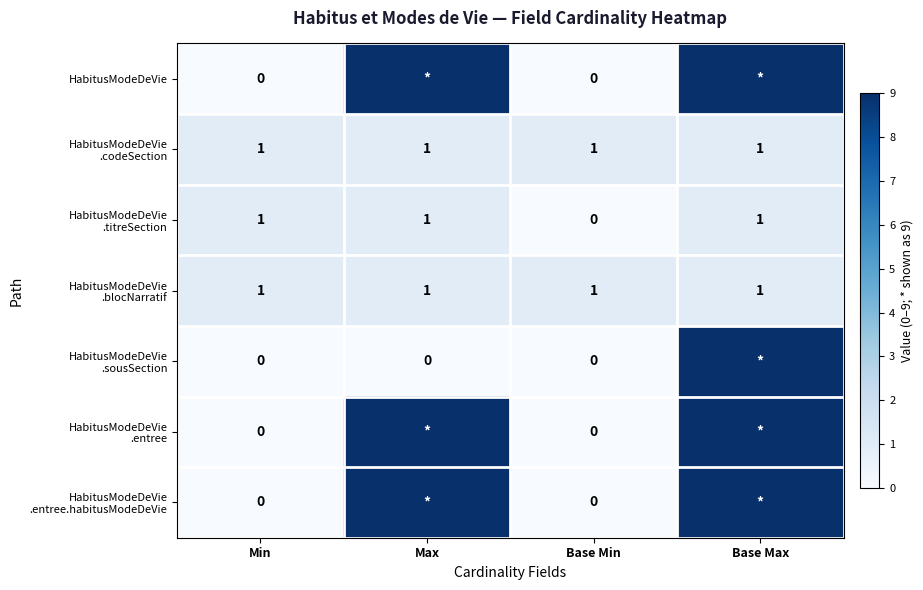

Where is HabitusModeDeVie .titreSection nearest to the value 0?

Base Min